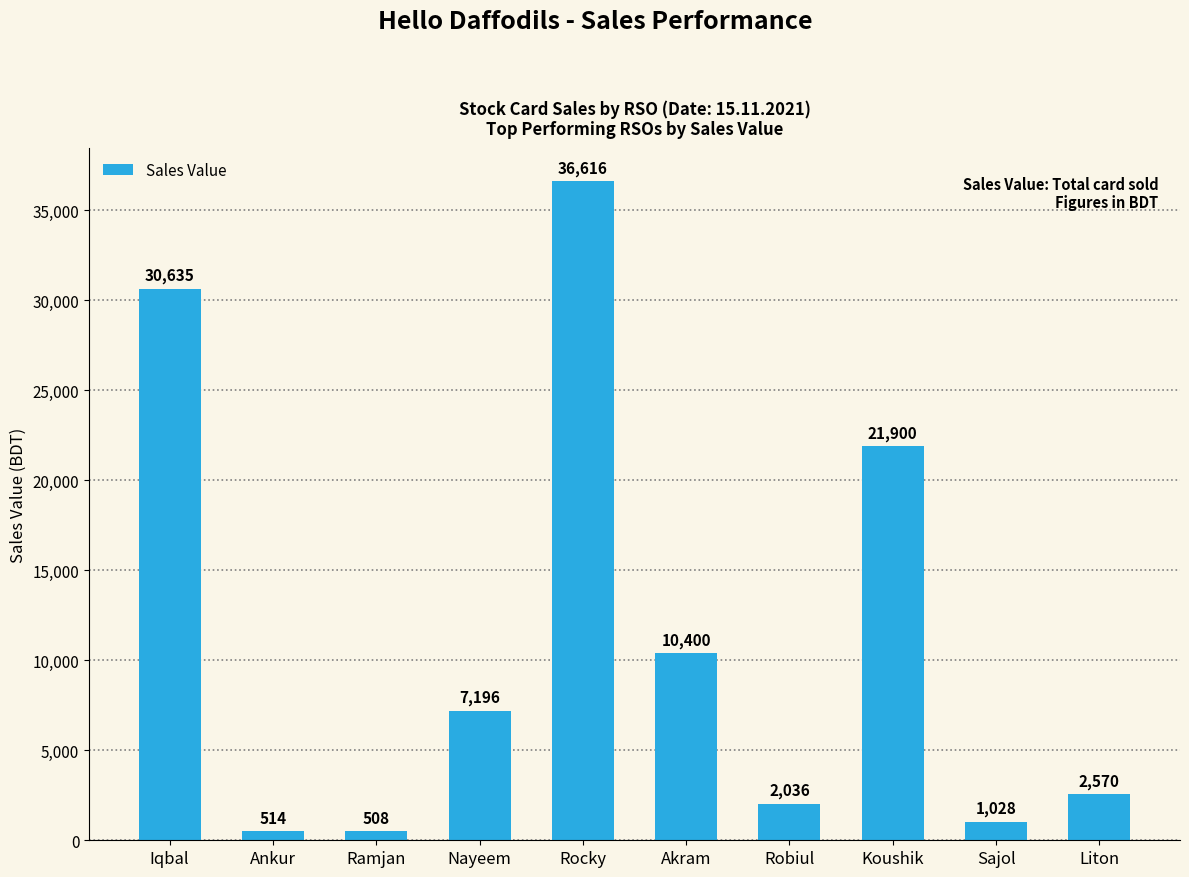

What is the average value?

11340